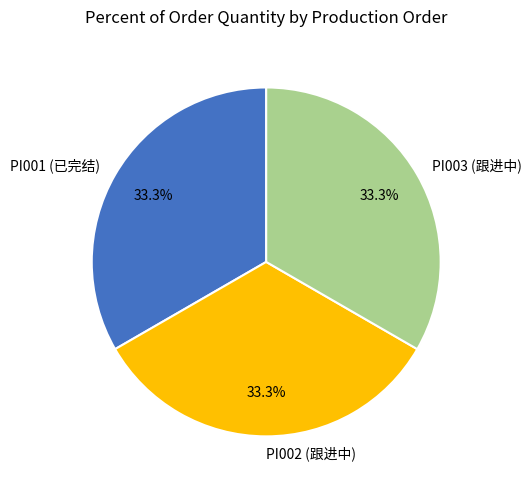

To the nearest percent, what is the average slice percentage?

33%